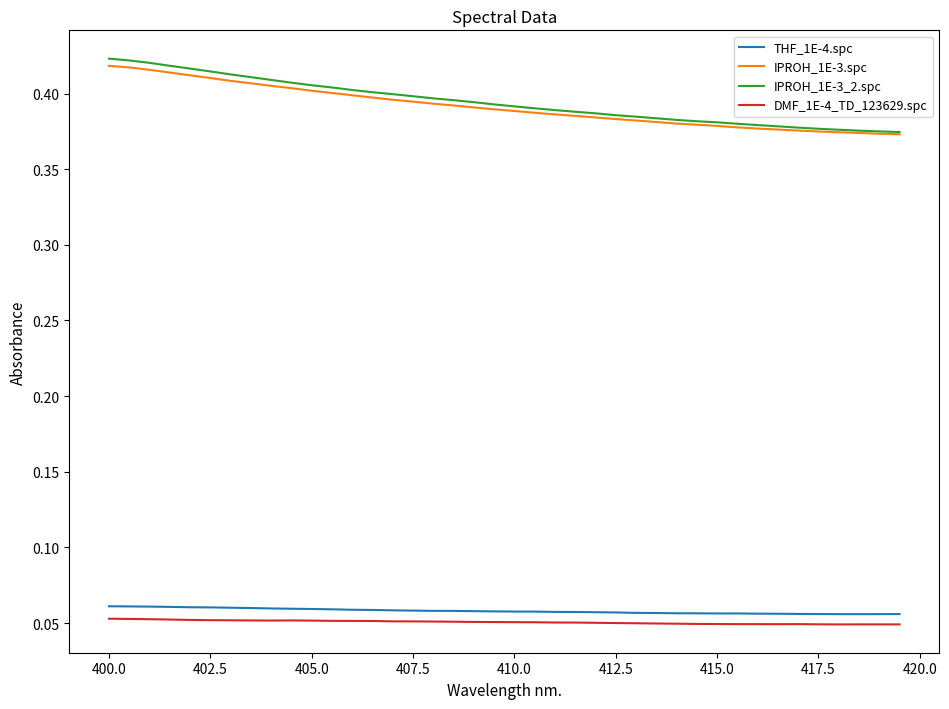

What are all the series names shown in the legend?

THF_1E-4.spc, IPROH_1E-3.spc, IPROH_1E-3_2.spc, DMF_1E-4_TD_123629.spc